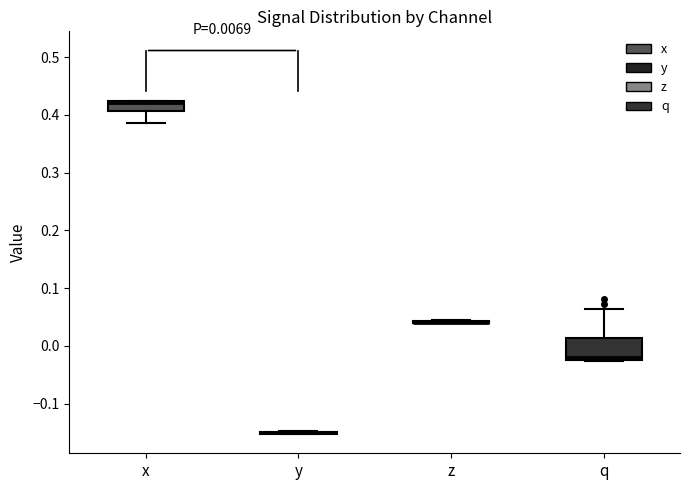

Which box is the tallest, from its lower edge to its upper edge?

q